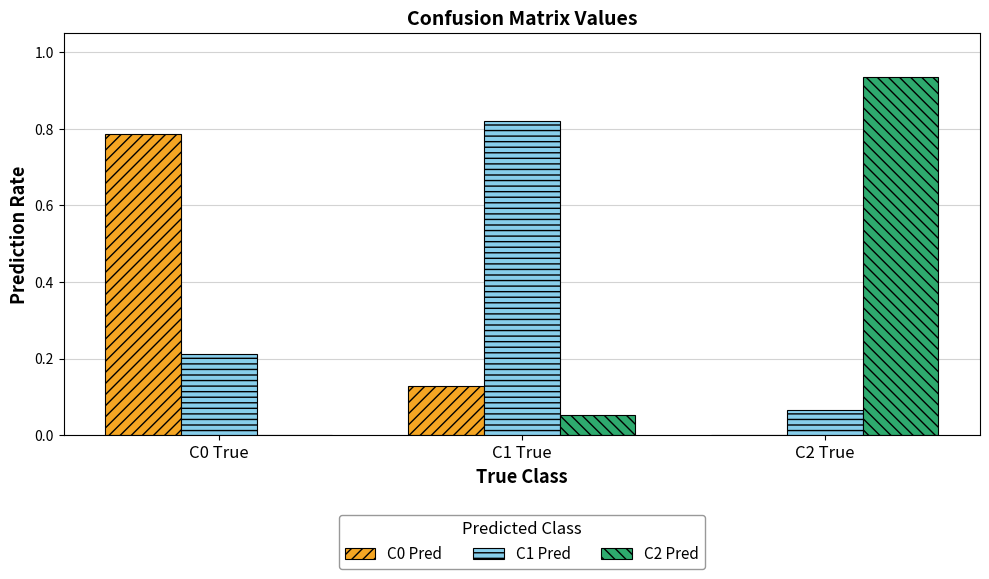

What is the sum of all C1 Pred values?

1.1